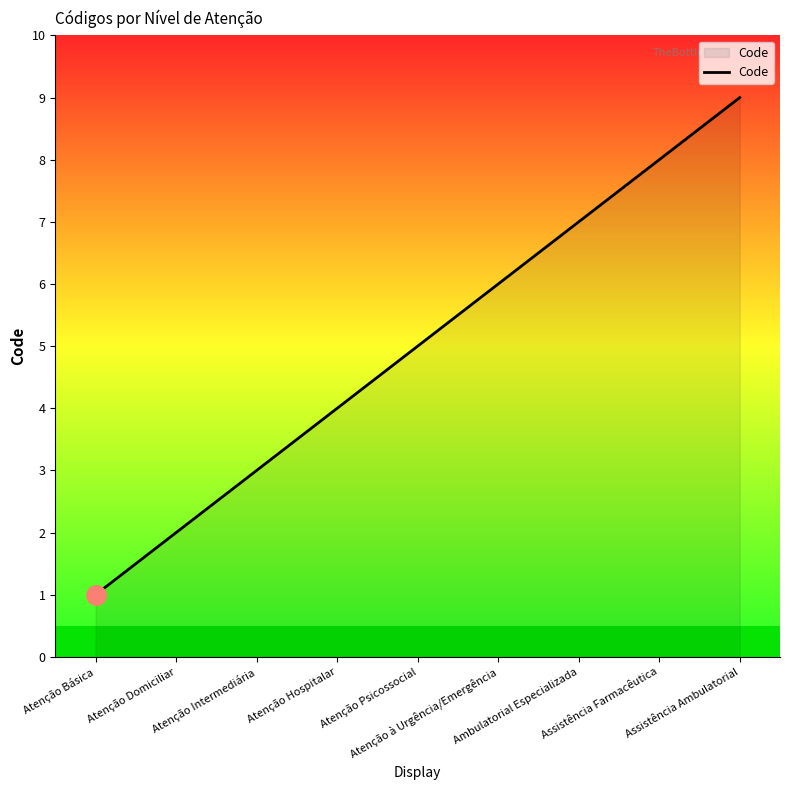

Between Ambulatorial Especializada and Atenção Domiciliar, which is larger?

Ambulatorial Especializada